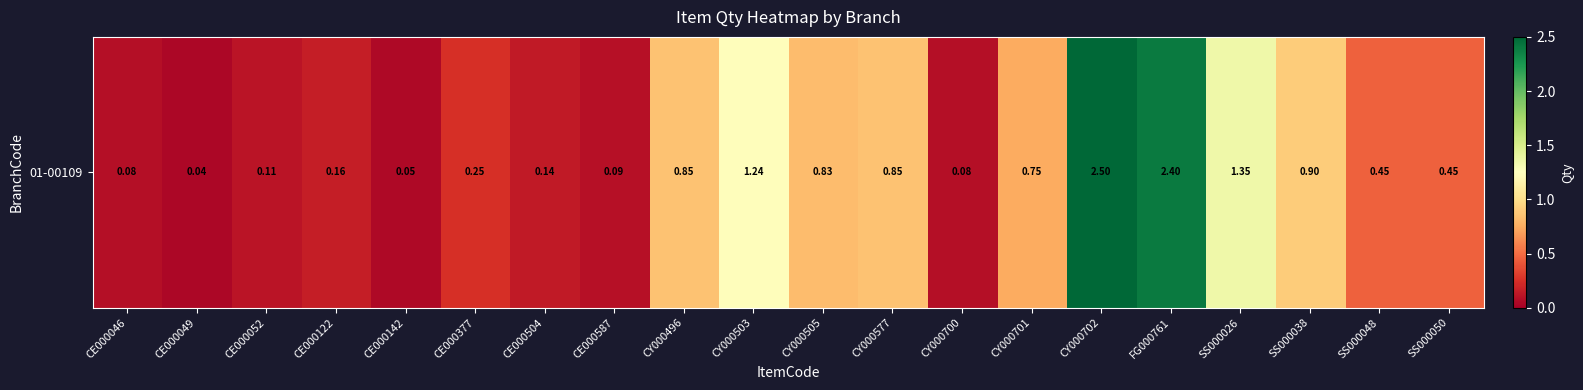

What is the sum of all values?

13.6